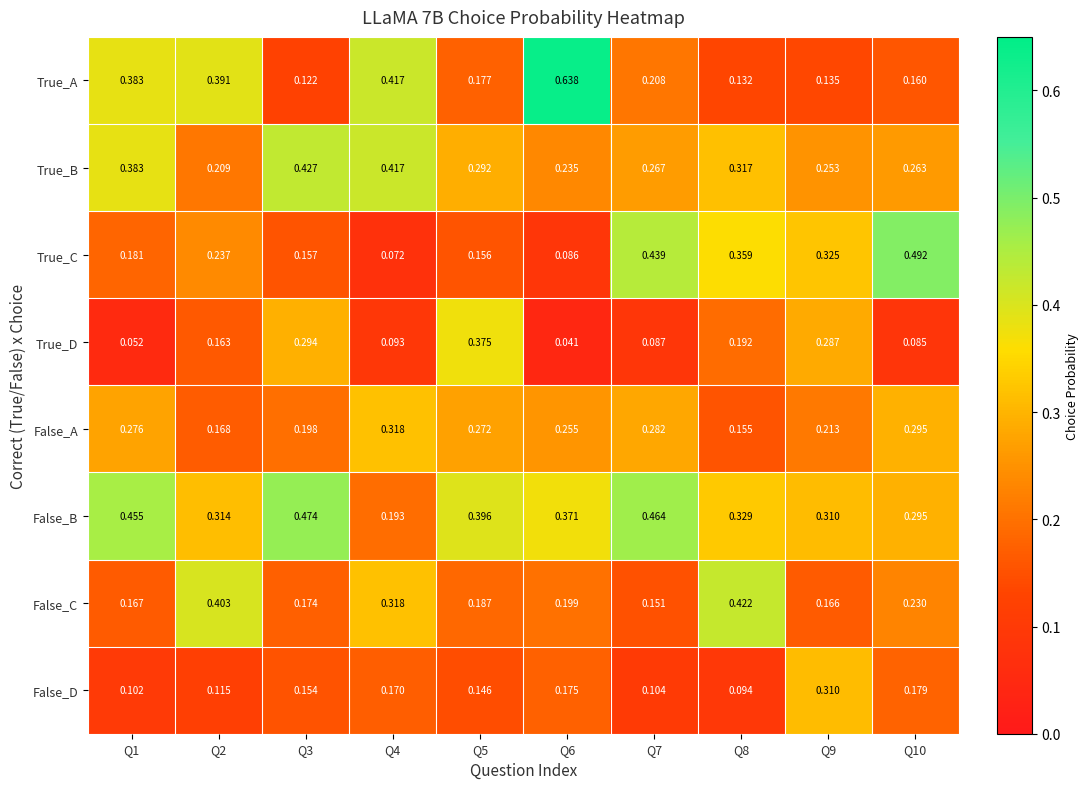

Which series changed the most between Q2 and Q7?

False_C